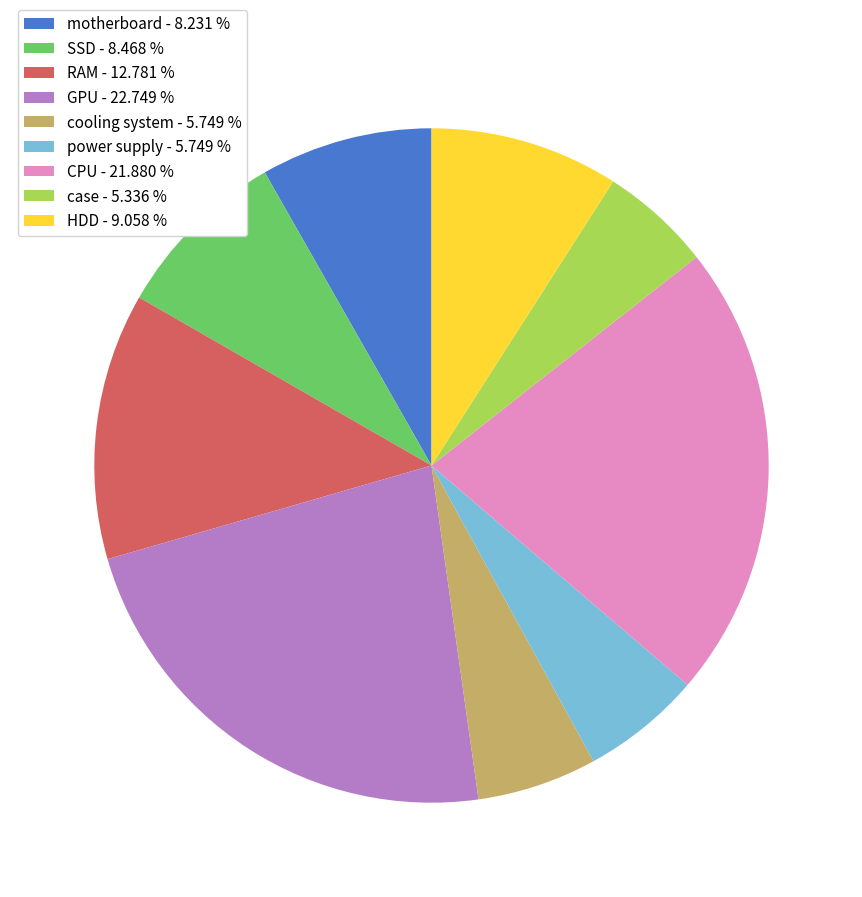

Do SSD - 8.468 % and HDD - 9.058 % together represent more than half of the pie?

No